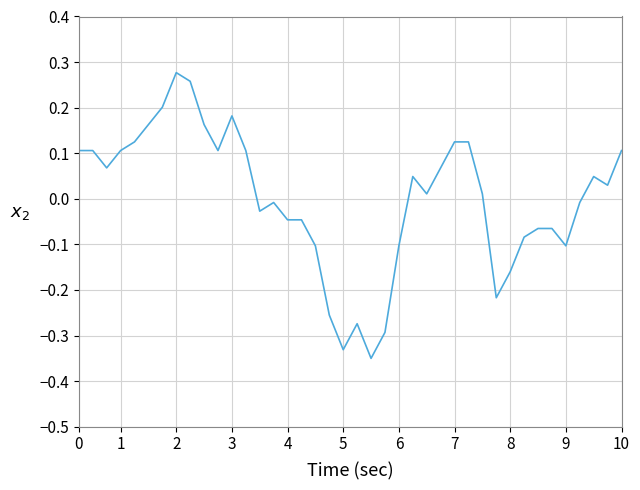

How many interior local peaks (higher than both neighbors) does the data have?

6